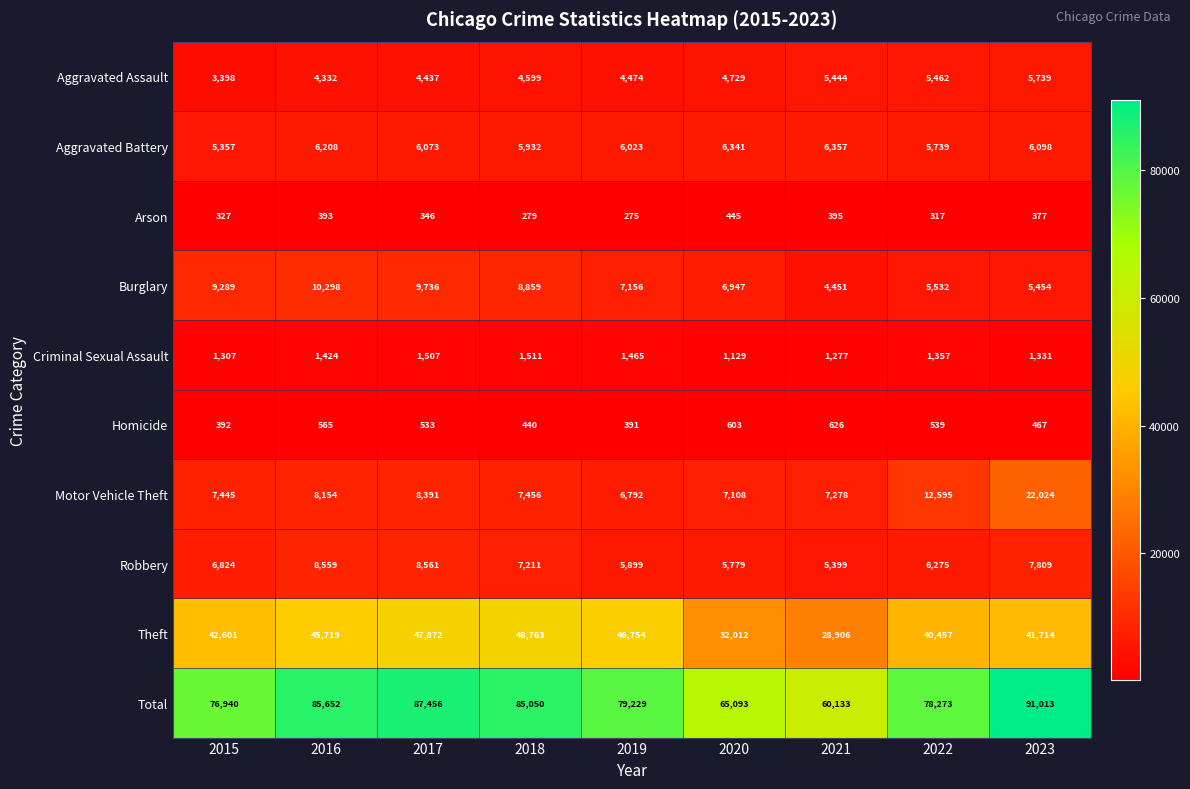

The Burglary series shows 4451 at 2021. True or false?

True